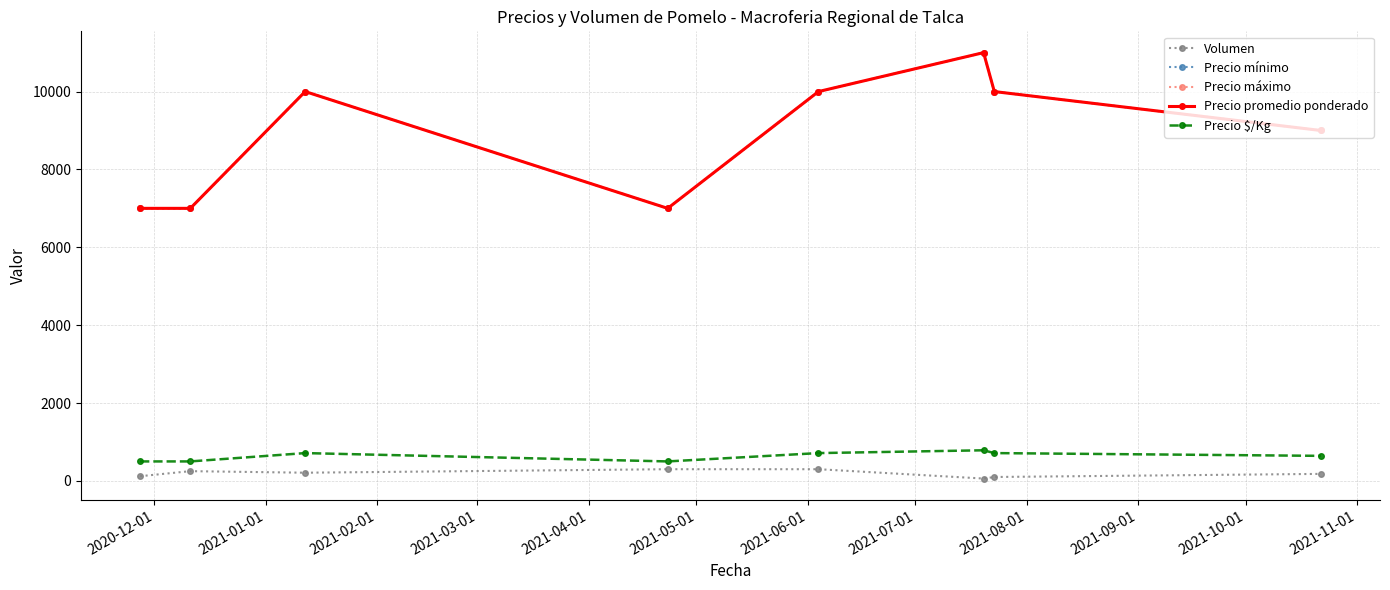

What is the sum of all Precio mínimo values?

71000